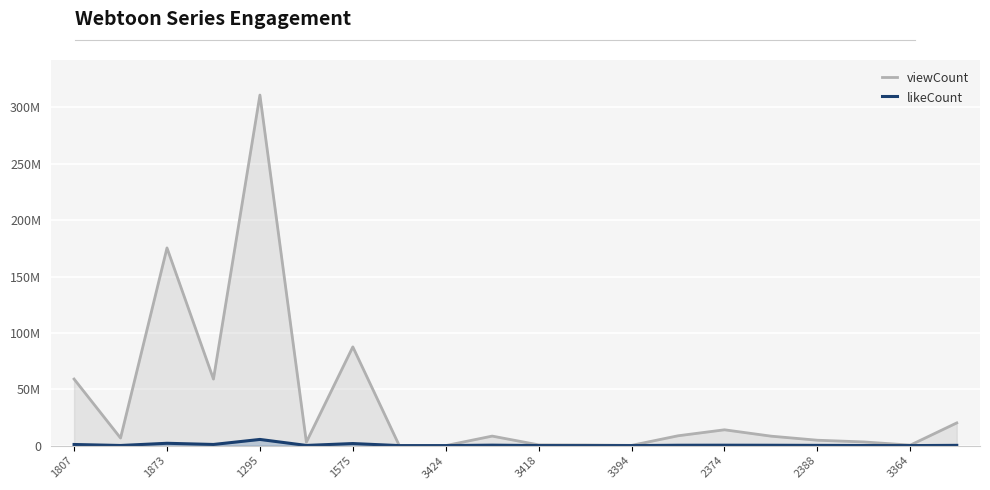

What is the difference between the likeCount values at 1873 and 1295?

1956571